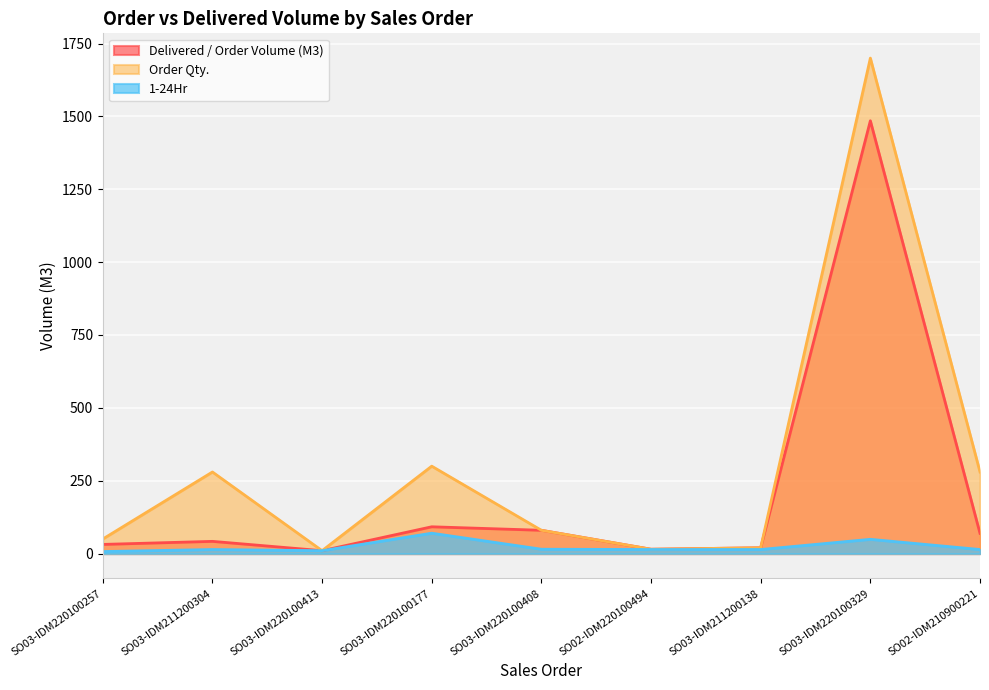

What is the spread (max minus min) of values at SO03-IDM211200304?

266.0